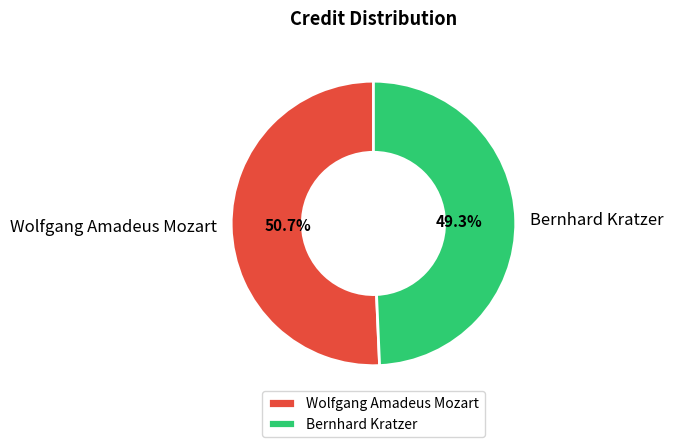

True or false: Wolfgang Amadeus Mozart accounts for 51% of the total.

True